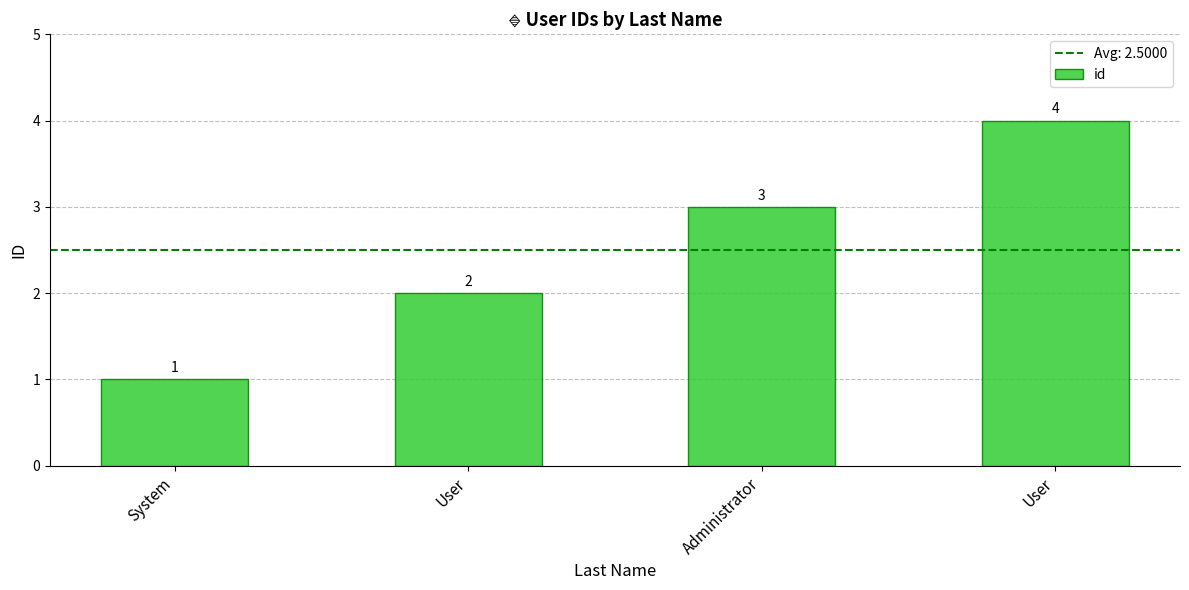

How many bars are there in total?

4